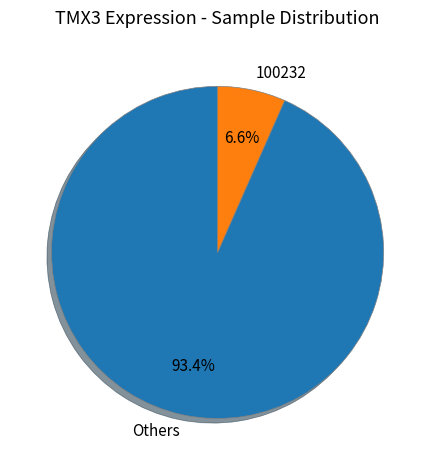

Is there a majority slice in this chart?

Yes